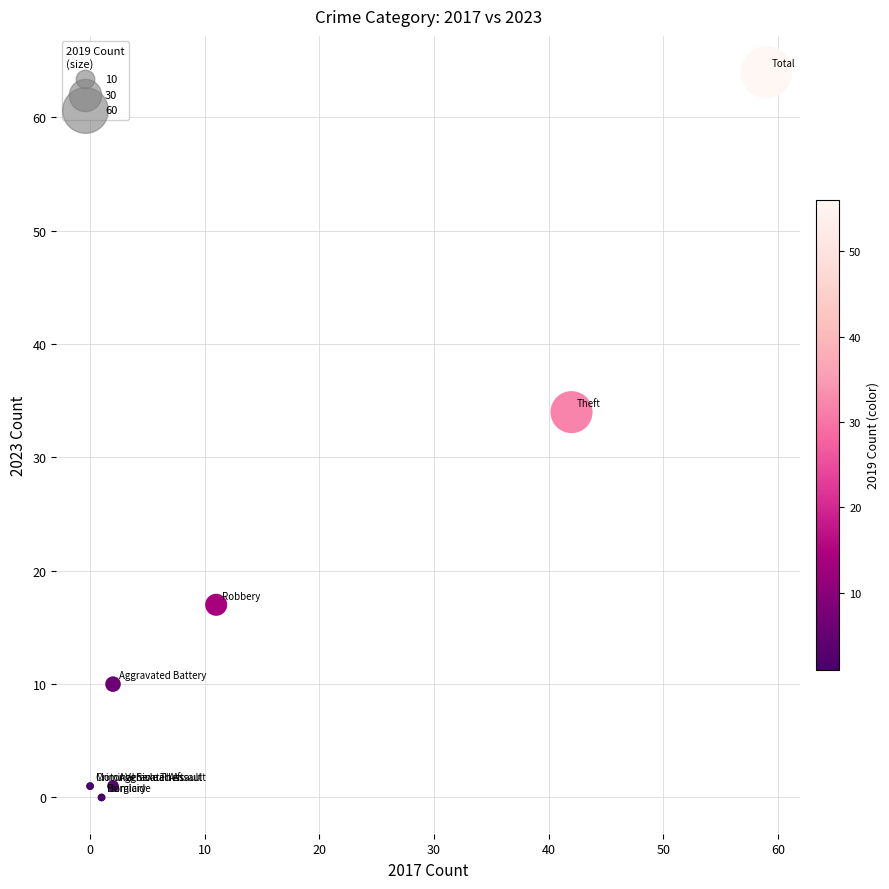

What Y value in the scatter plot is closest to 32?

34